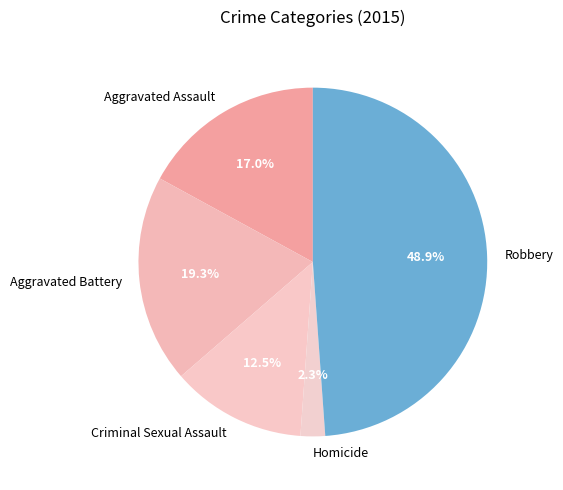

How much of the chart is everything except Criminal Sexual Assault?

87.5%